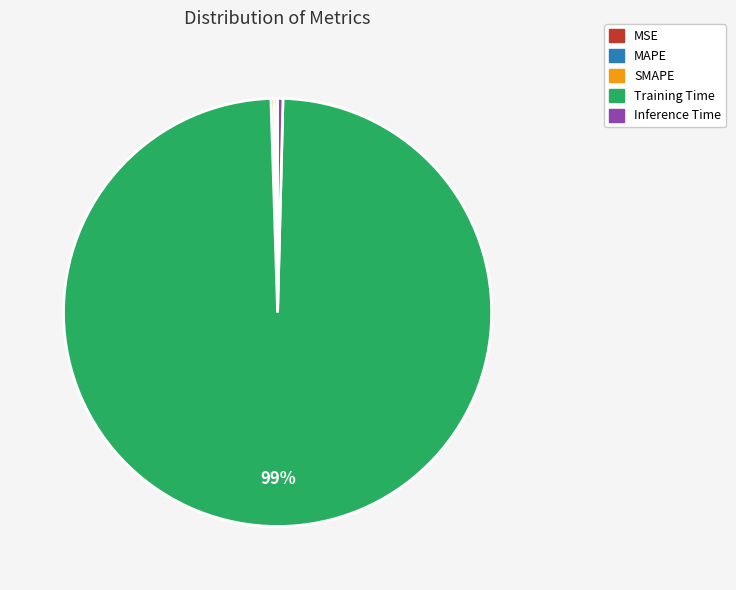

Is there any slice that represents more than half of the pie?

Yes